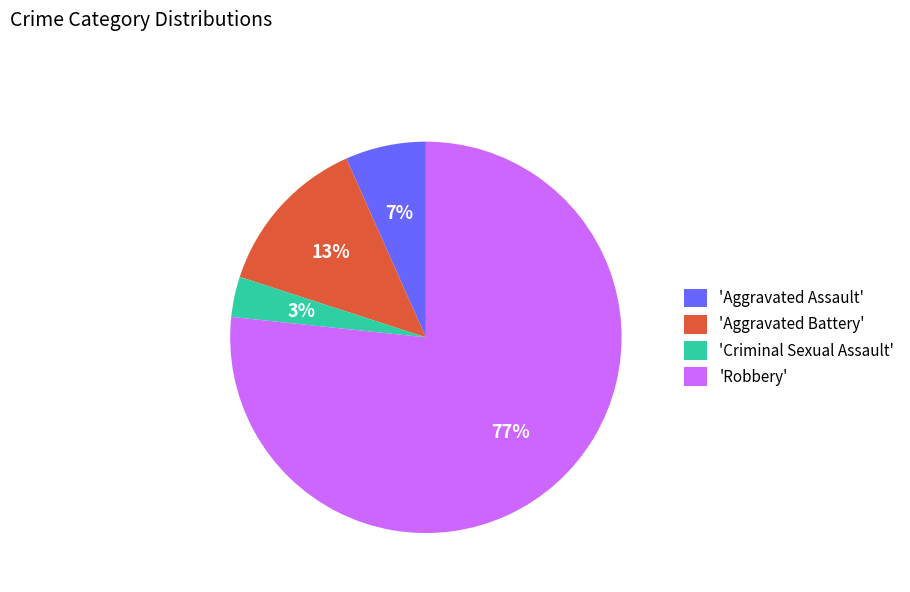

Combined, do 'Robbery' and 'Criminal Sexual Assault' account for over 50%?

Yes